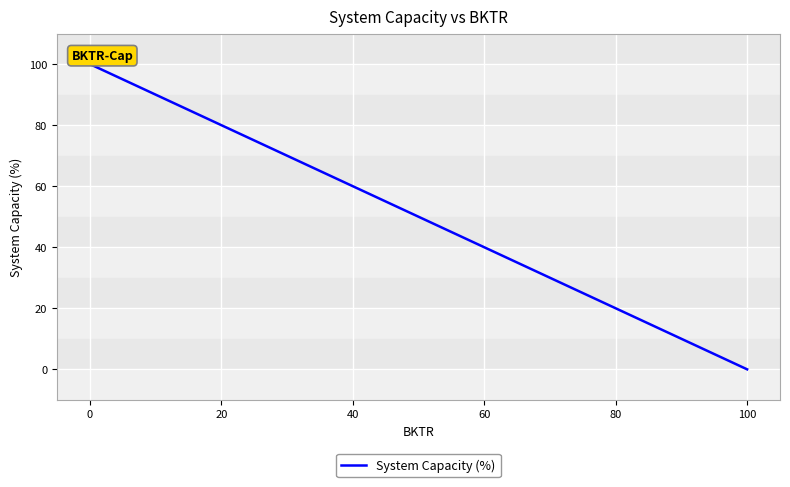

What is the ratio of the value at 40 to the value at 20?

0.8